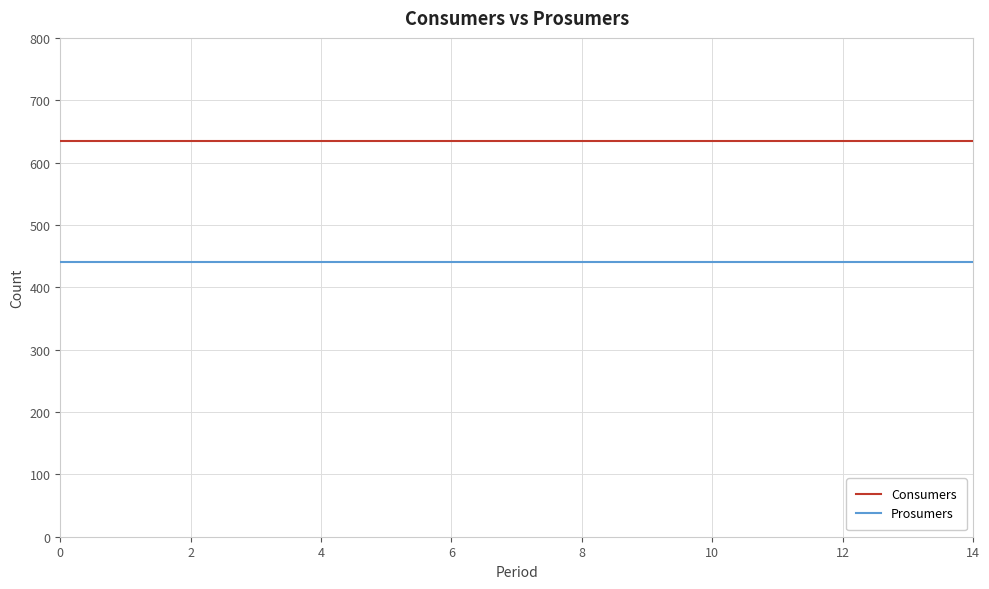

Rank the series by their maximum value, from highest to lowest.

Consumers, Prosumers